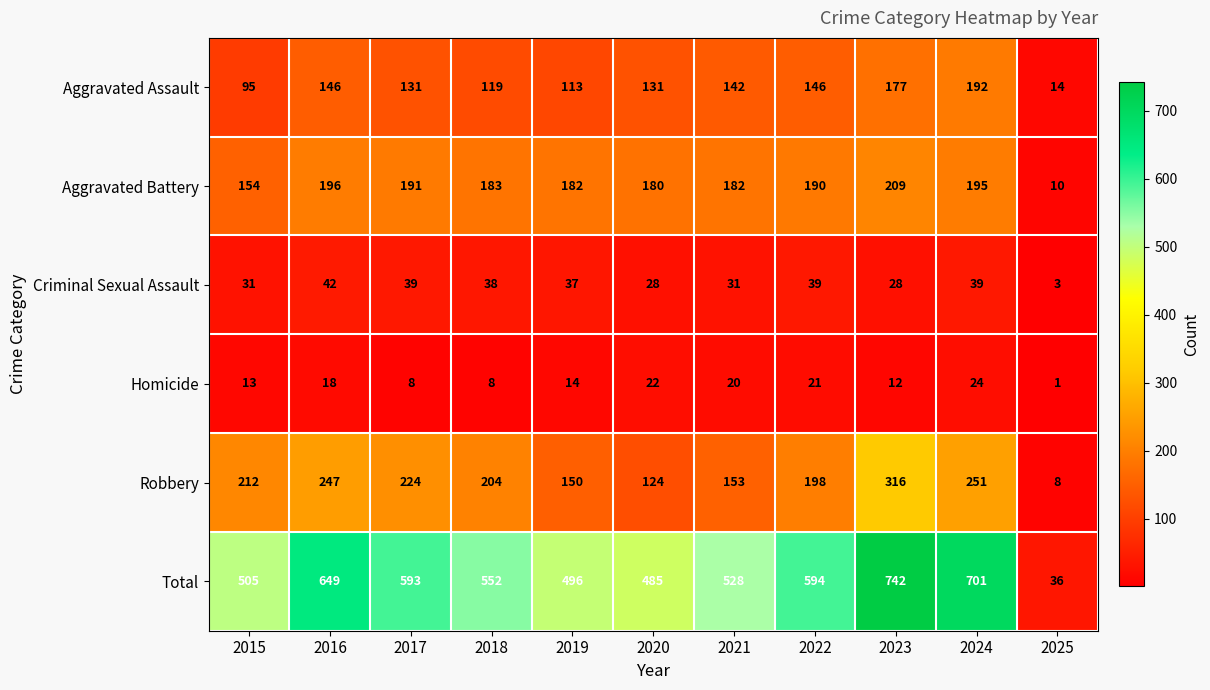

Which series has the largest range (max minus min)?

Total